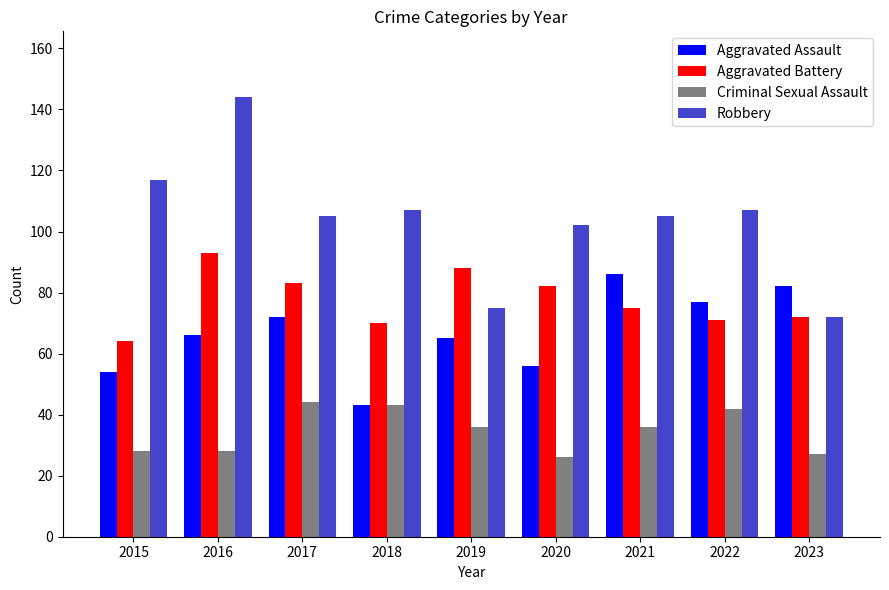

What is the difference between the second highest and second lowest values in the Aggravated Assault series?

28